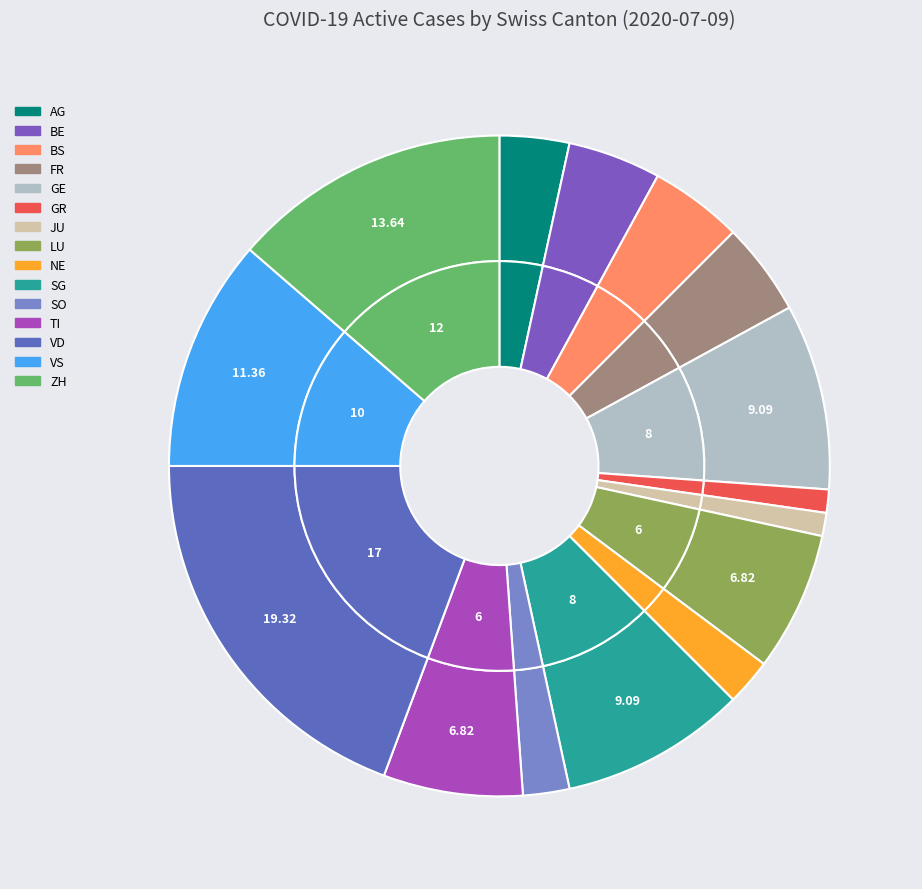

Does any single category account for the majority?

No